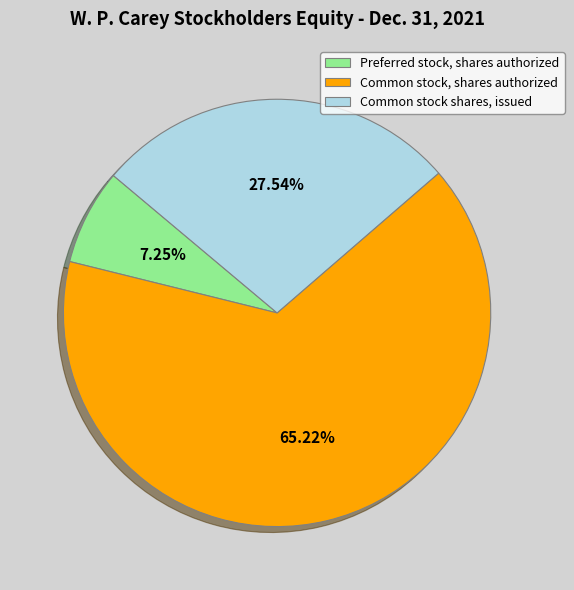

To the nearest percent, what is the average slice percentage?

33%